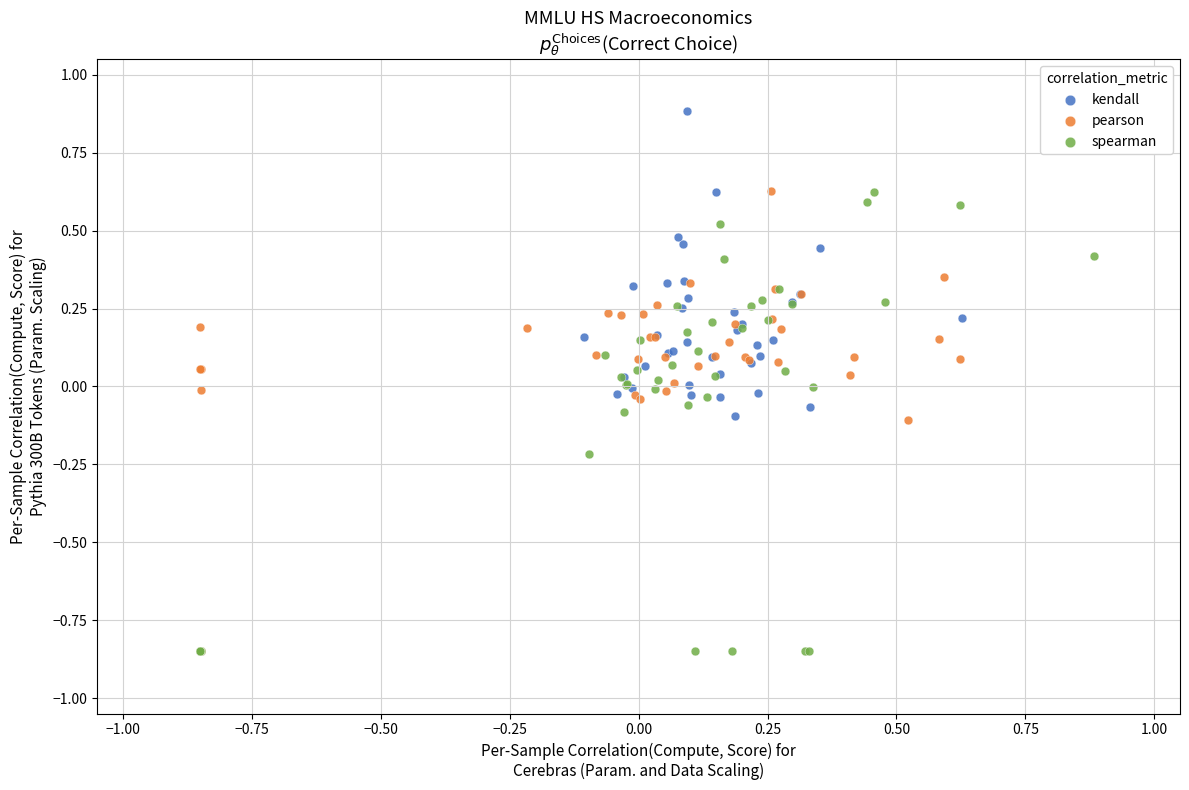

Which series reaches the maximum Y coordinate?

kendall